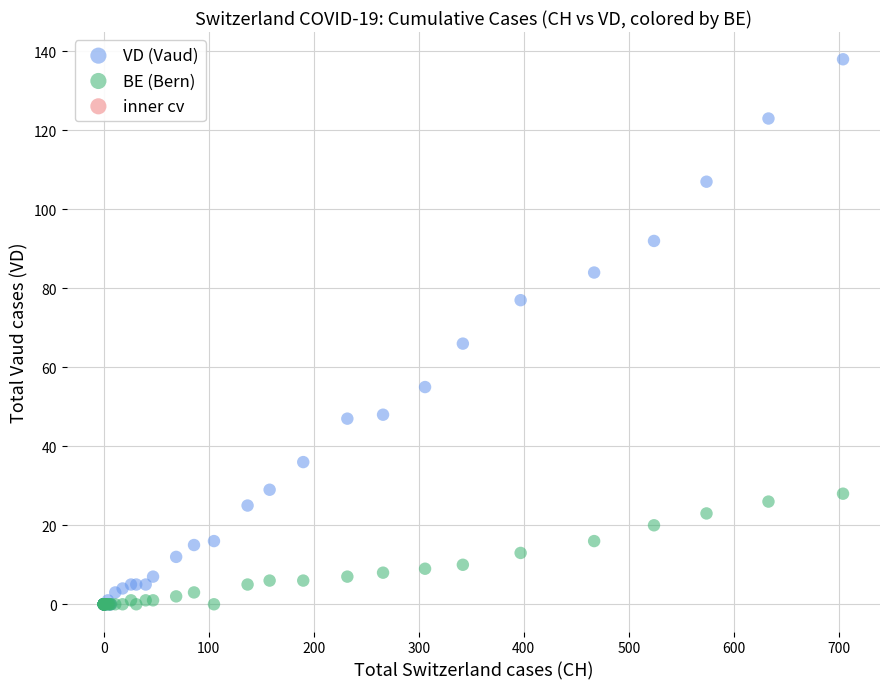

In the VD (Vaud) series, what Y value is closest to 69?

66